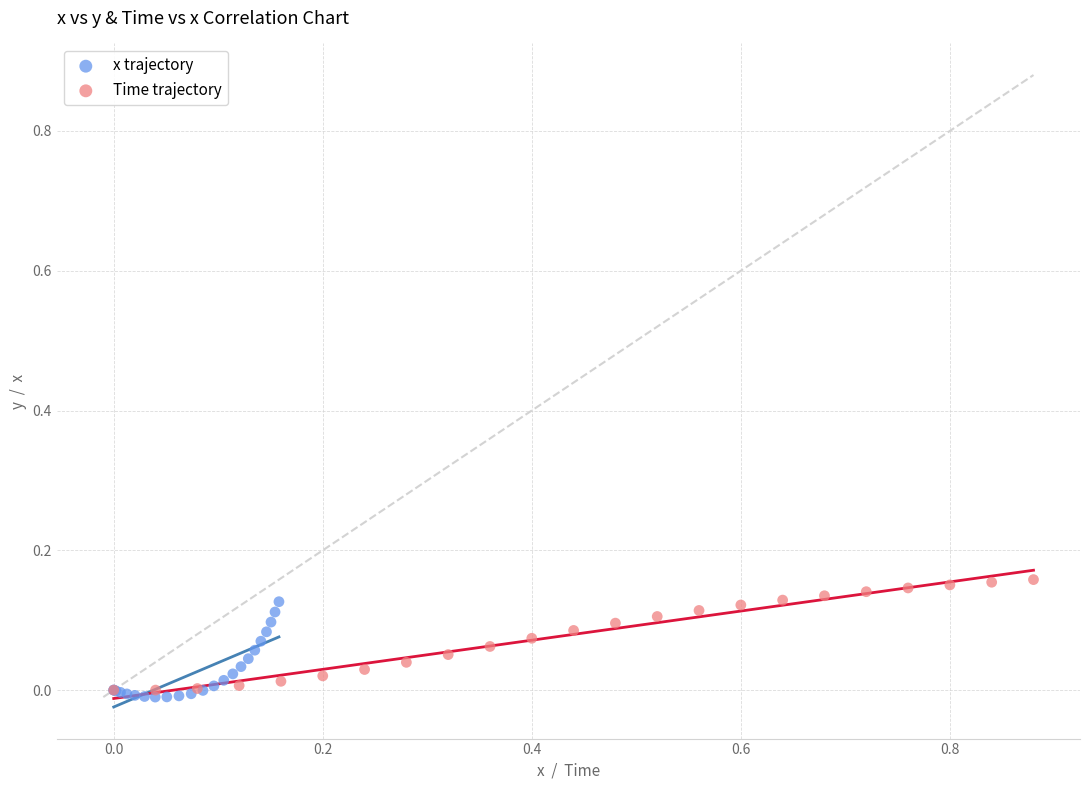

Which series reaches the maximum Y coordinate?

Time trajectory